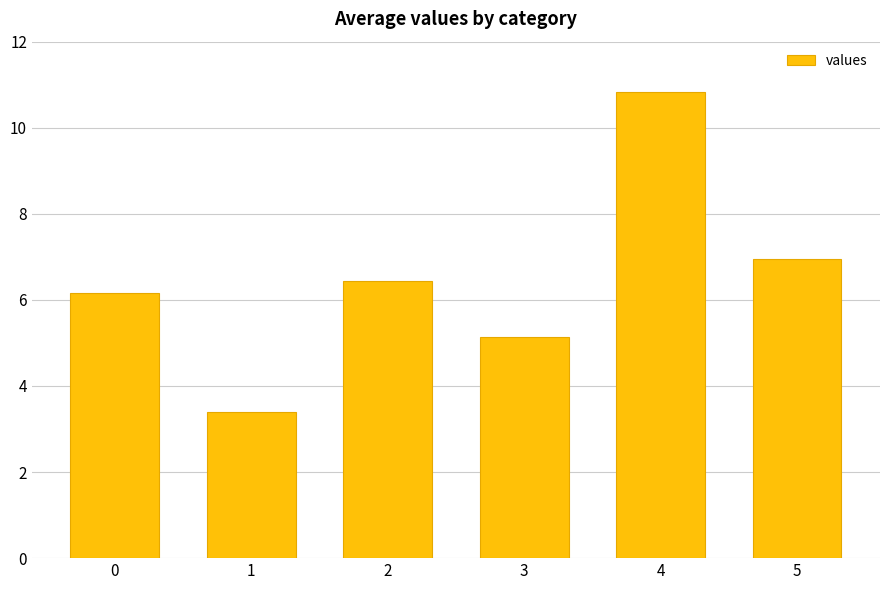

List the labels in order of value, smallest first.

1, 3, 0, 2, 5, 4